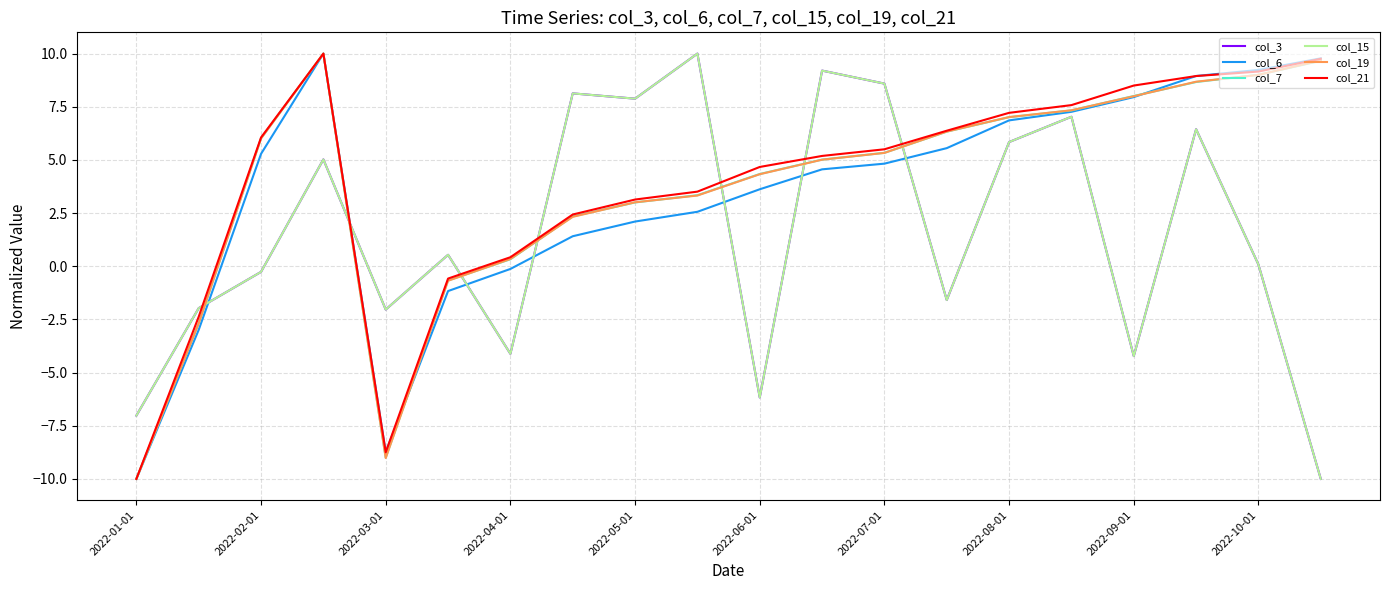

Does the chart have visible grid lines?

Yes